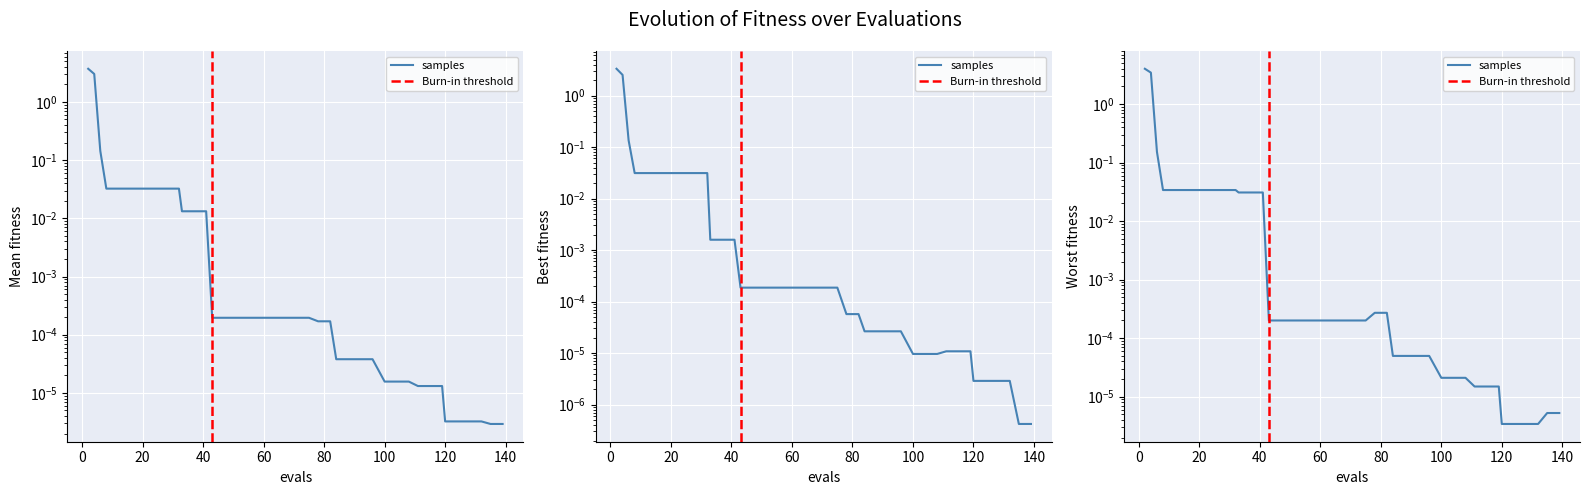

At which category is the sum across all series the highest?

2